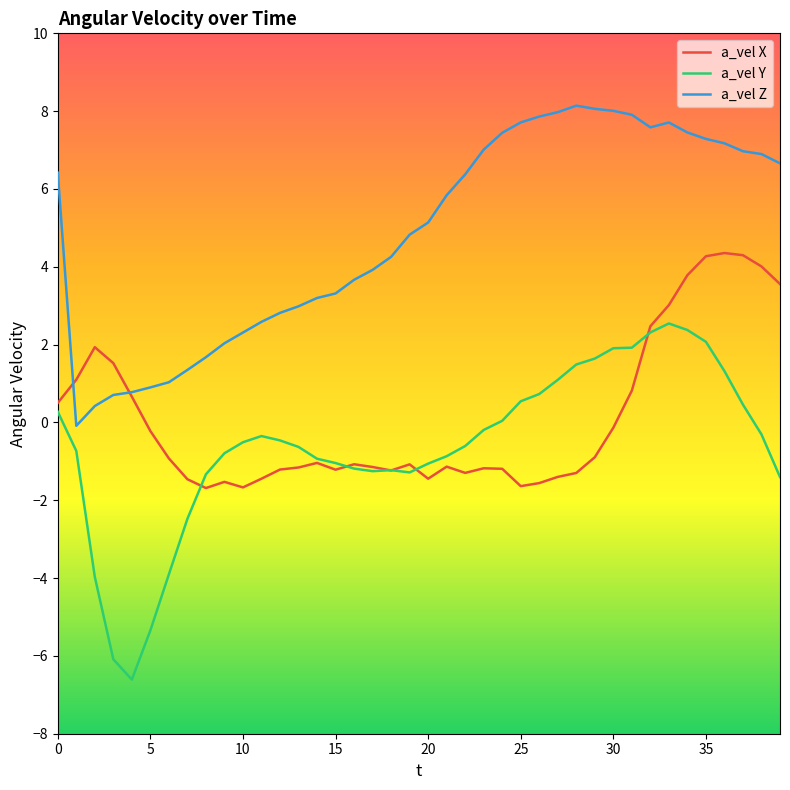

True or false: a_vel Y and a_vel Z intersect in this chart.

False